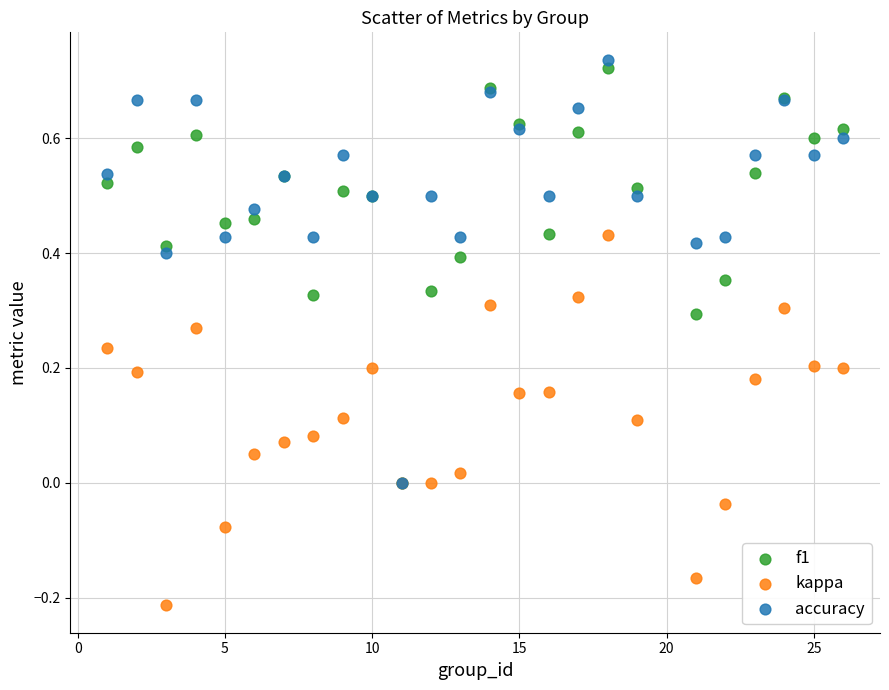

Which series has the largest Y range (max minus min)?

accuracy